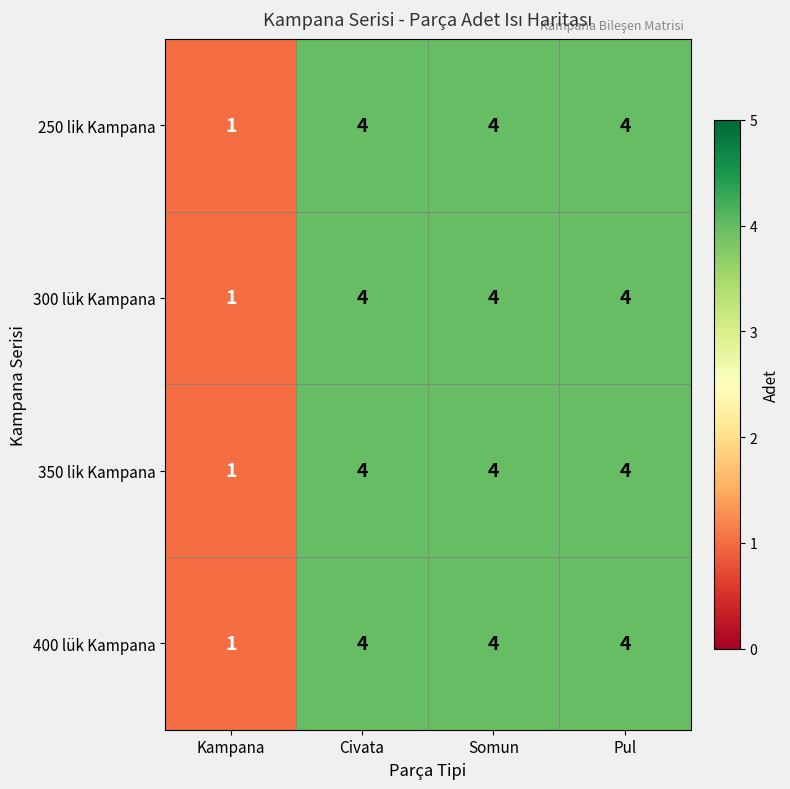

Reading left to right, transcribe all the data shown in this chart.

250 lik Kampana: 1	4	4	4
300 lük Kampana: 1	4	4	4
350 lik Kampana: 1	4	4	4
400 lük Kampana: 1	4	4	4